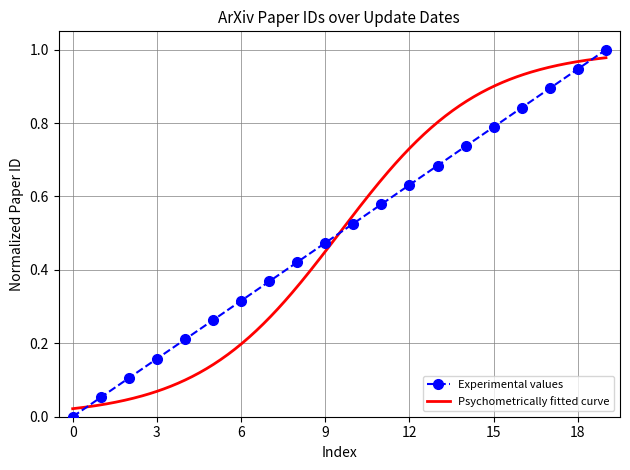

What is the highest value of the Experimental values series?

1.0